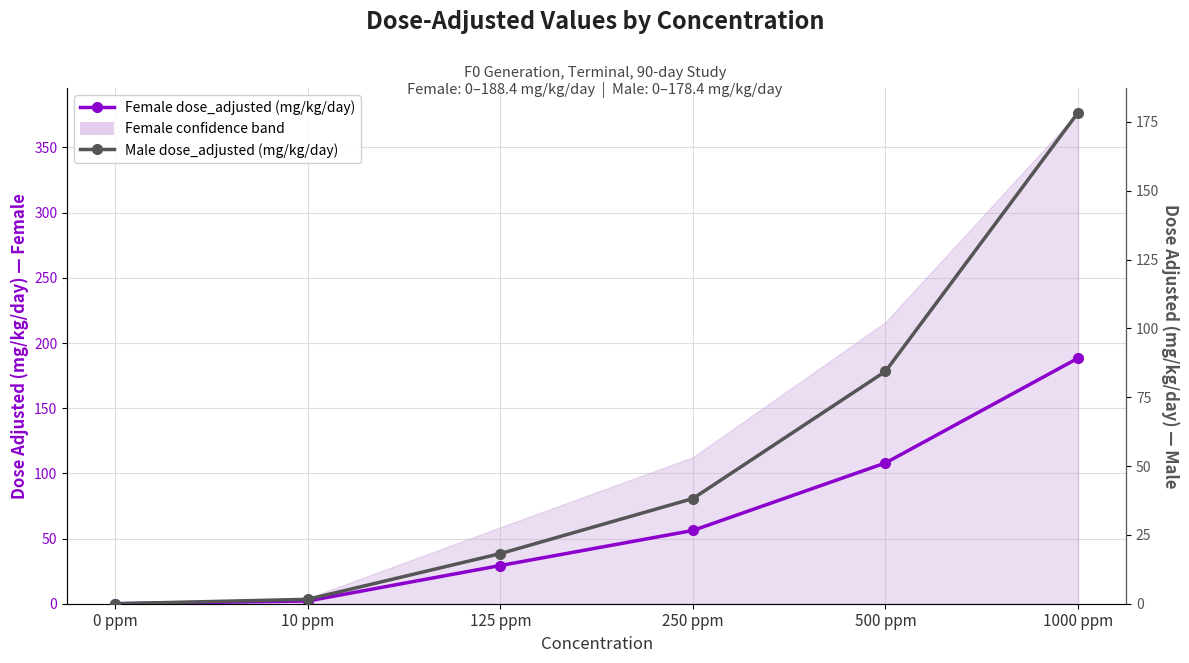

Rank the series at 1000 ppm from highest to lowest value.

Female dose_adjusted (mg/kg/day), Male dose_adjusted (mg/kg/day)